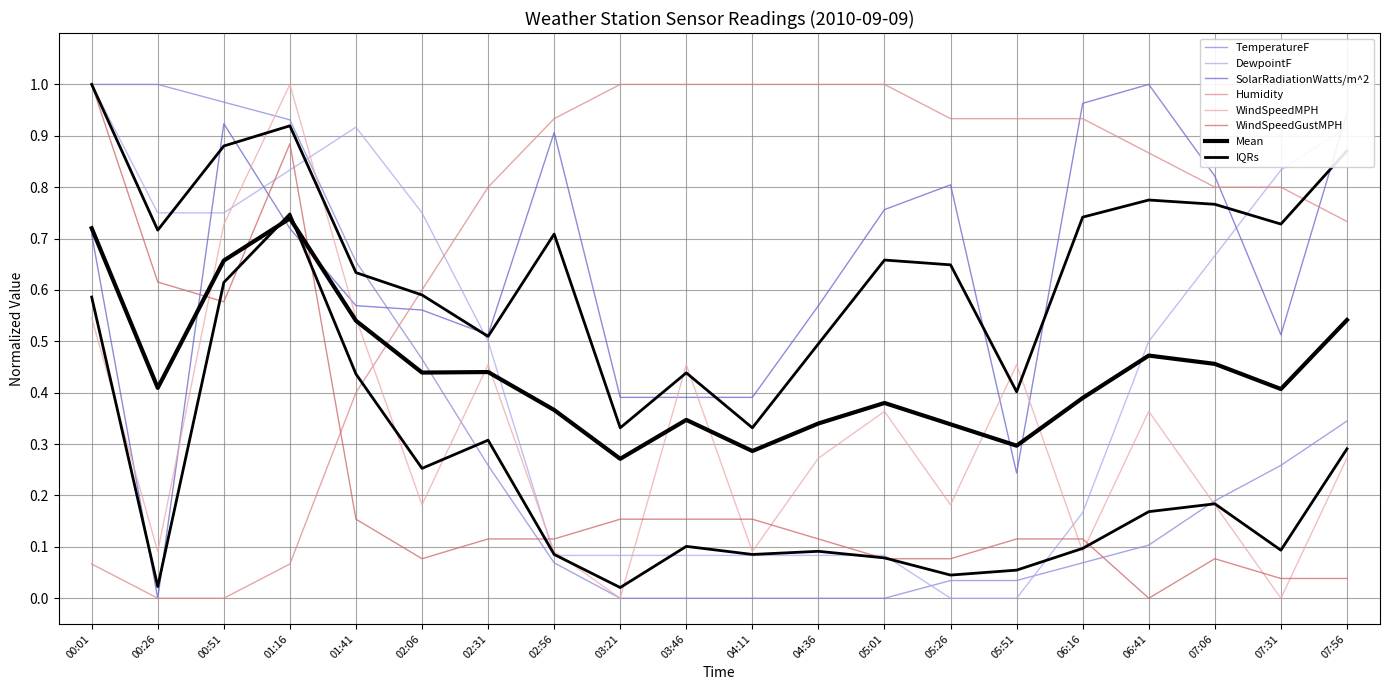

What is the difference between the highest and lowest values at 04:36?

1.0